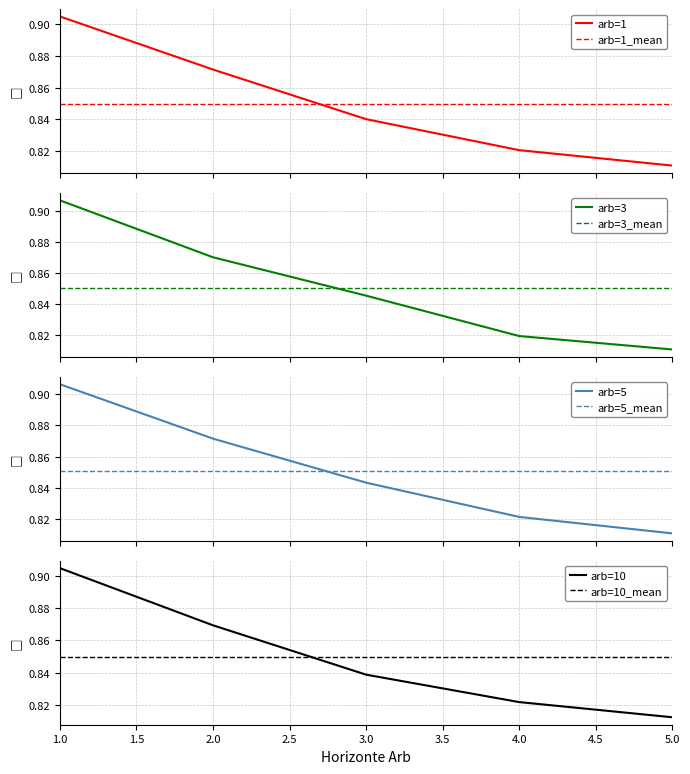

Which has a higher value, 5 or 2?

2